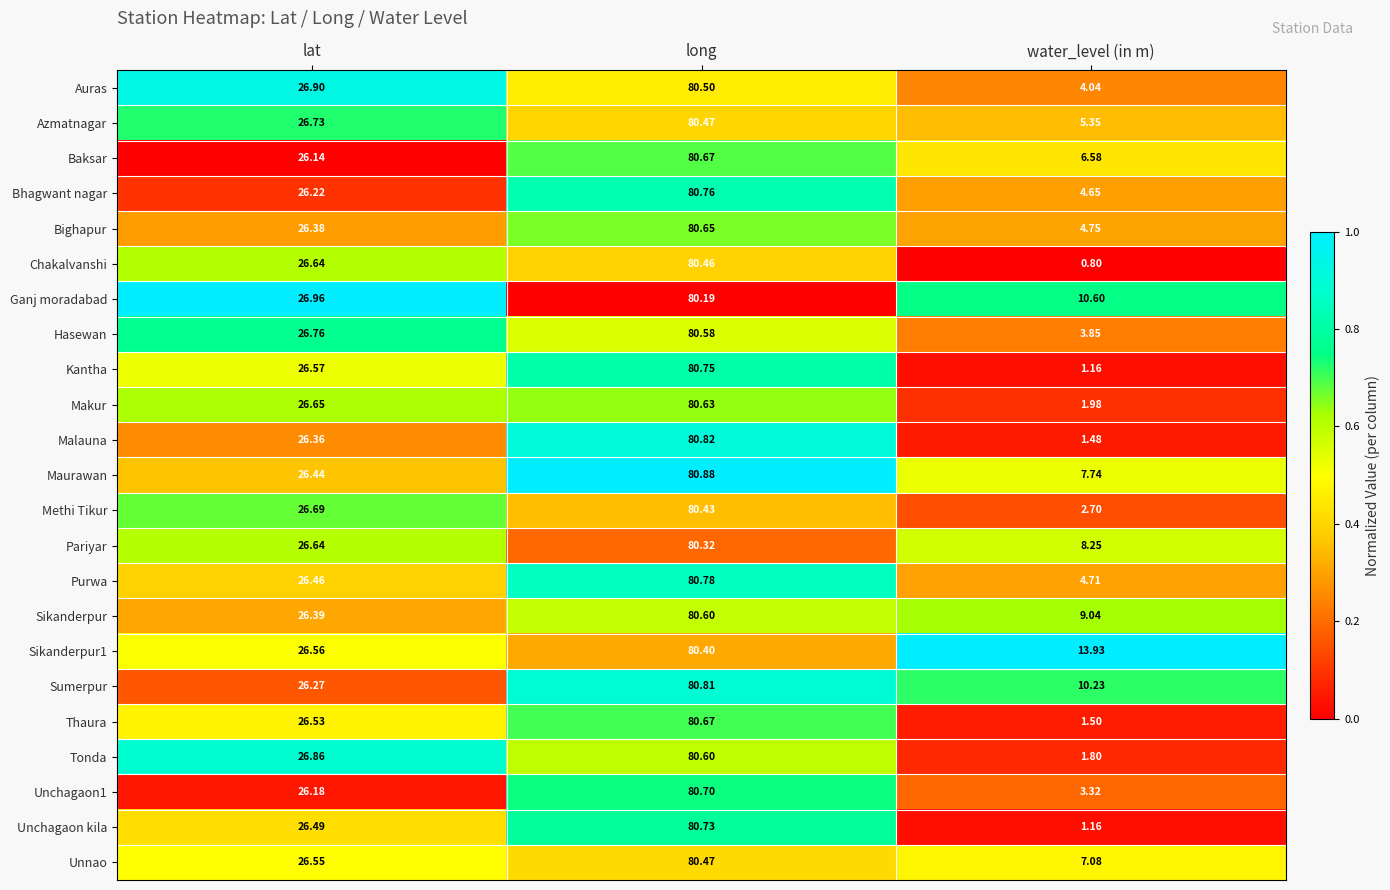

Which category has the highest value across all series?

long